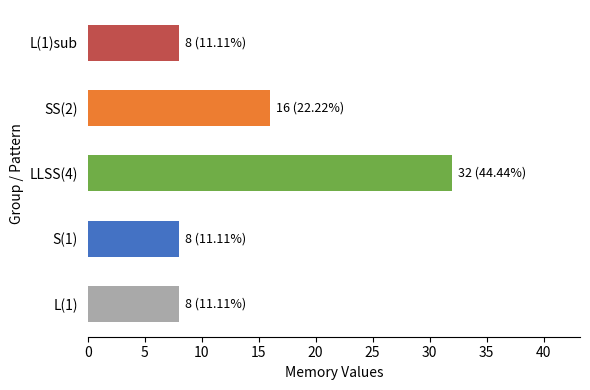

How many distinct data groups are displayed?

1